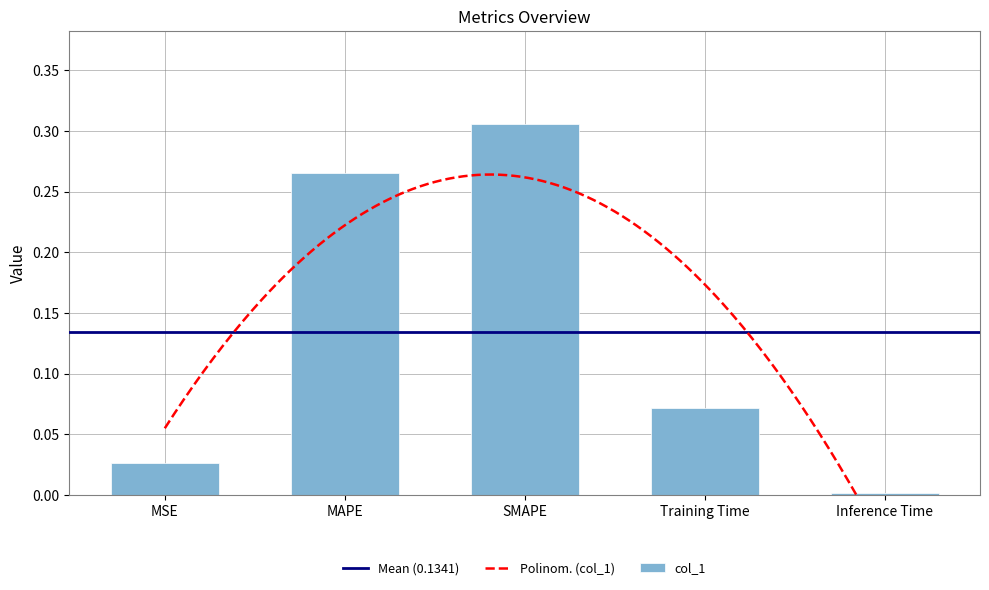

Are the bars horizontal?

No